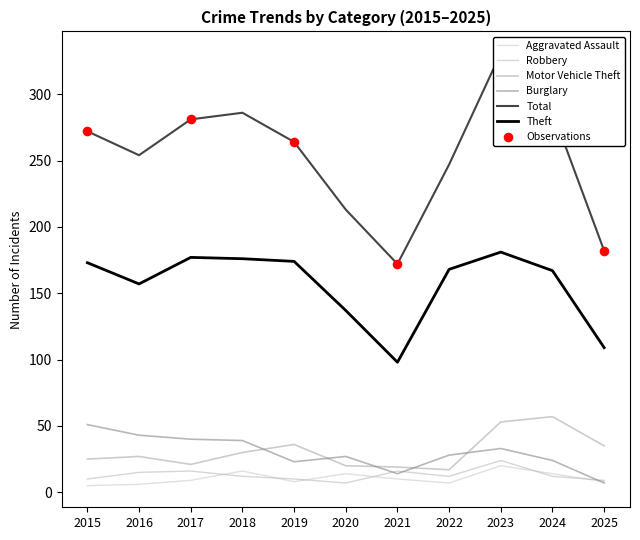

Which series contains the lowest Y value?

Aggravated Assault